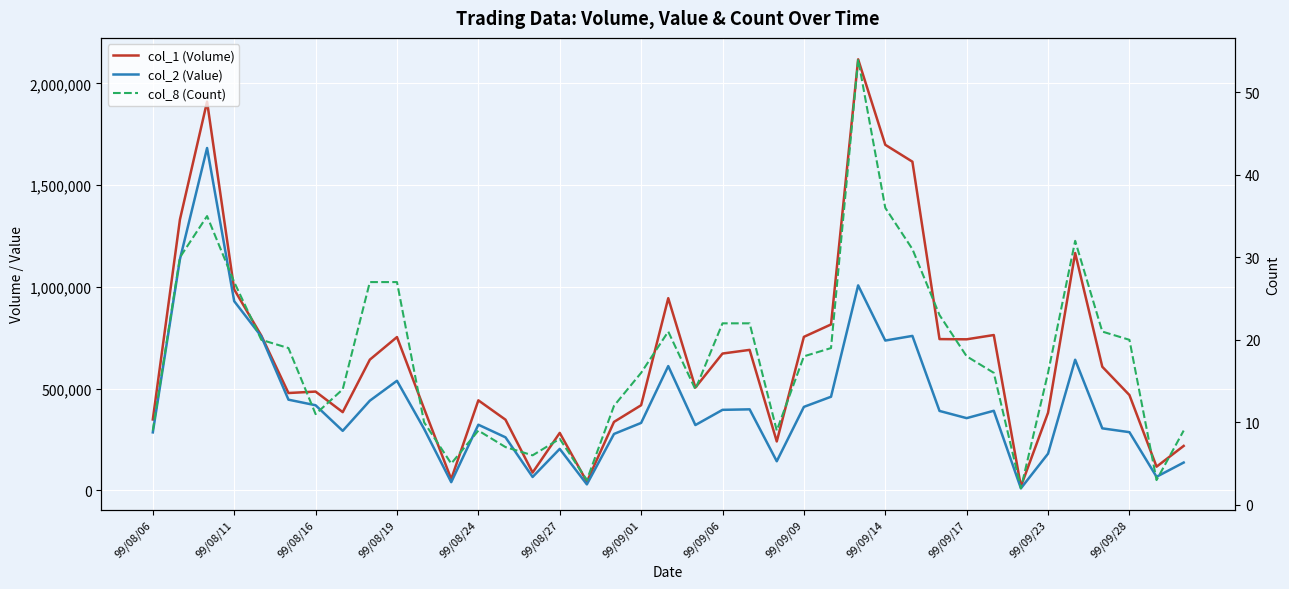

What are all the series names shown in the legend?

col_1 (Volume), col_2 (Value), col_8 (Count)